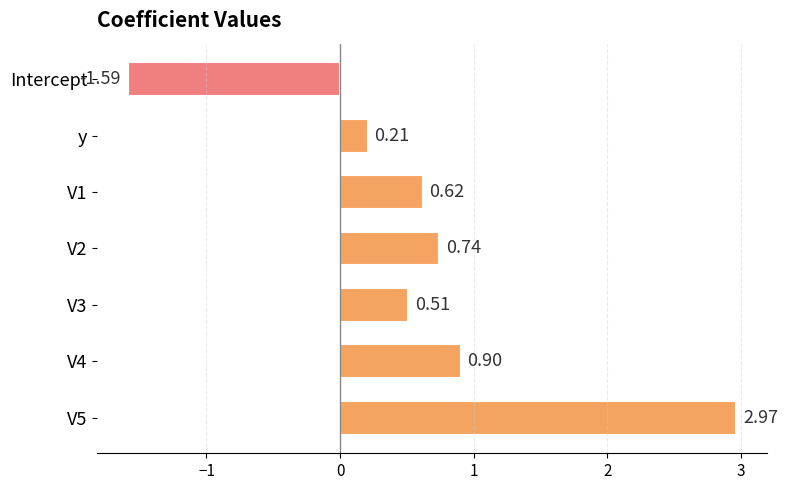

What is the difference between the second highest and minimum values?

2.5